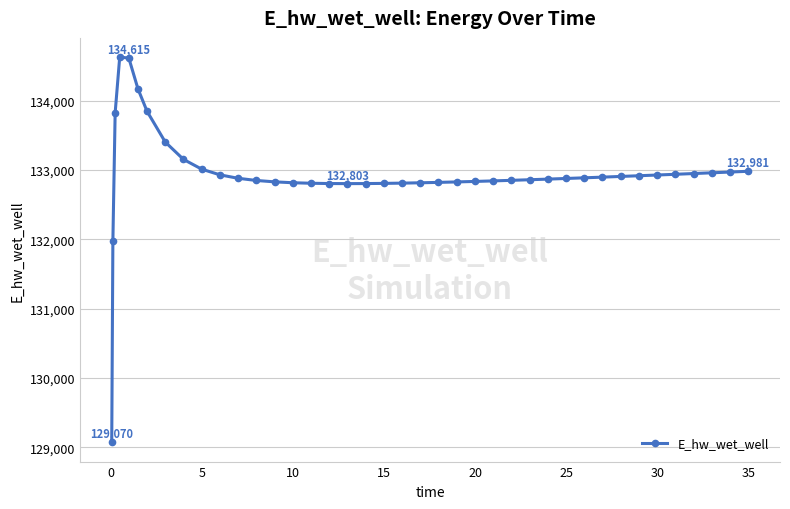

What is the difference between the second highest and minimum values?

5544.9